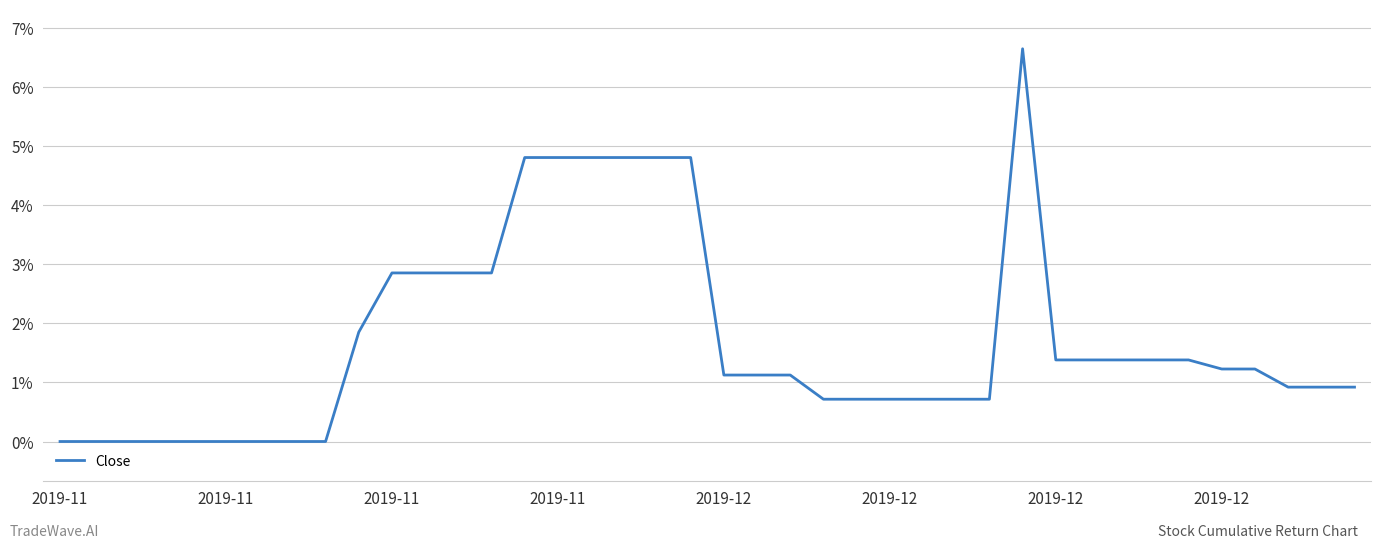

What is the greatest value displayed?

6.6